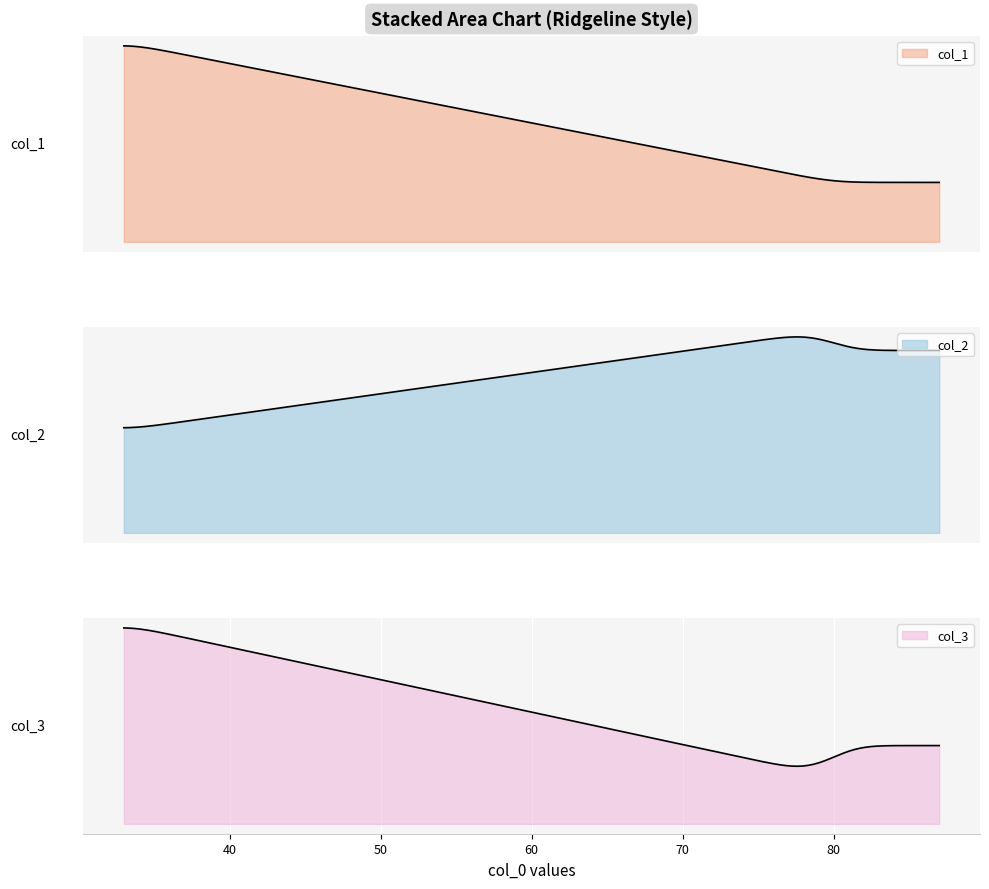

What is the minimum value for col_2?

44